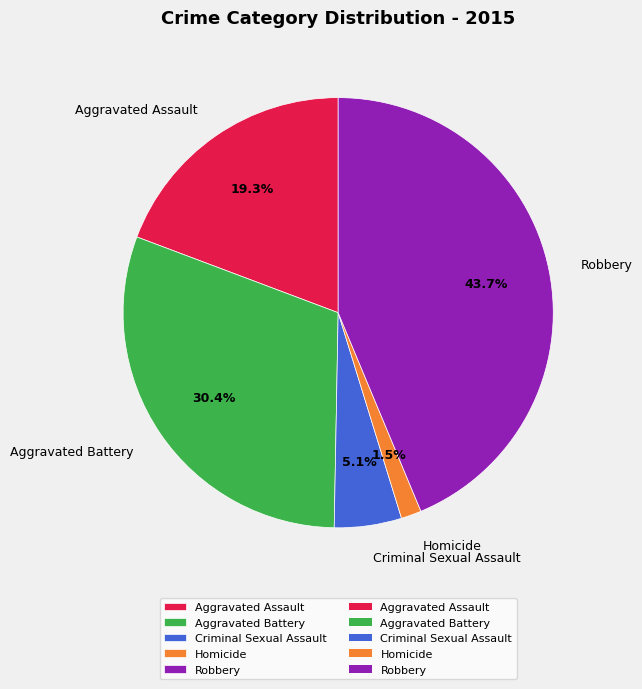

How many slices are in this pie chart?

5